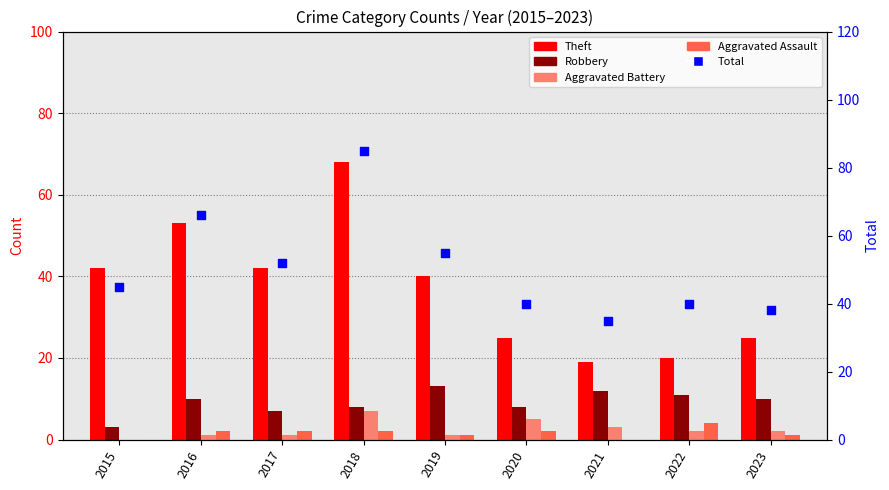

At how many categories does at least one series exceed 51?

4